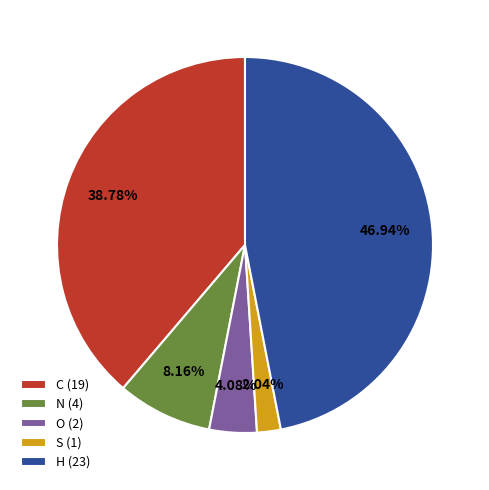

Do O (2) and N (4) together represent more than half of the pie?

No